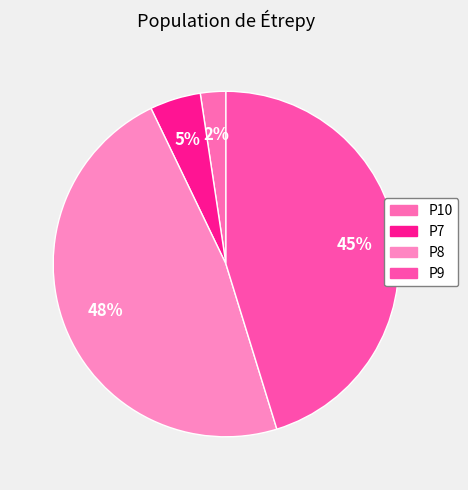

How many slices are in this pie chart?

4